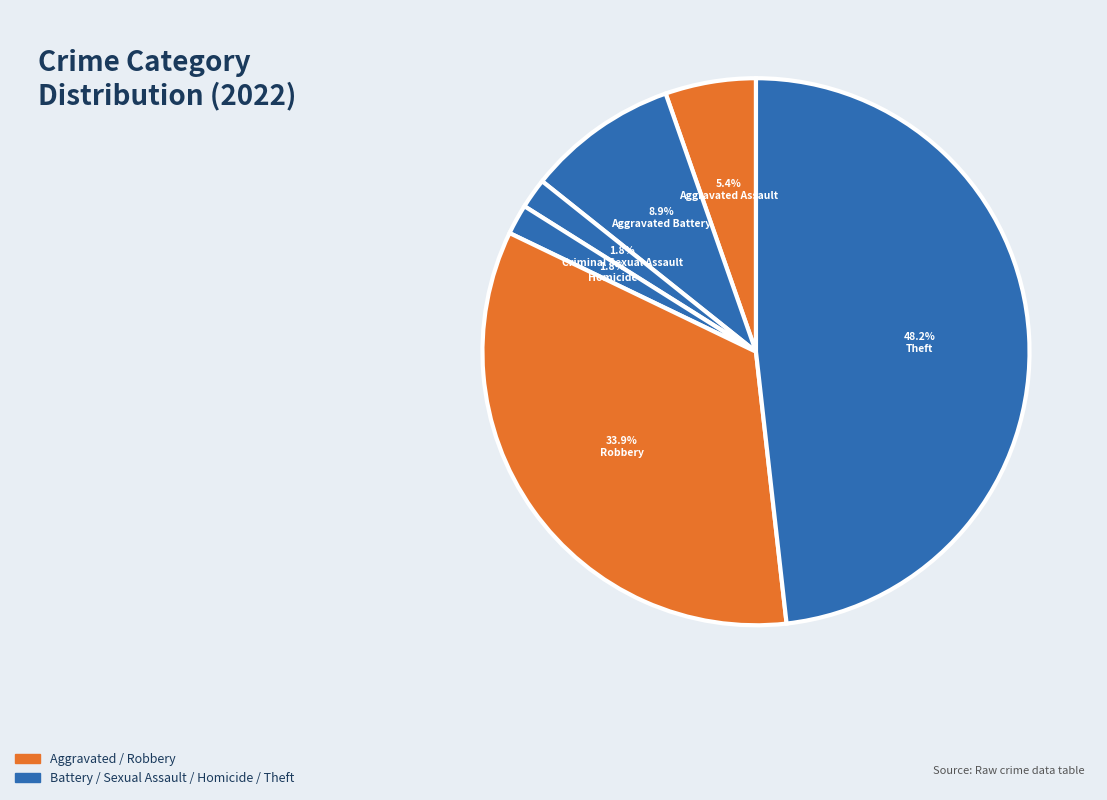

What percentage do Robbery and Criminal Sexual Assault together represent?

35.7%